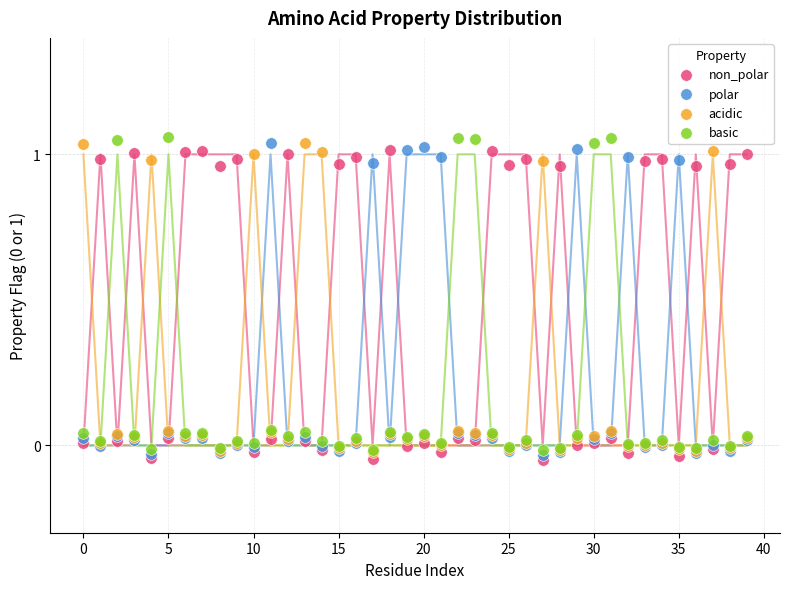

What are all the series names shown in the legend?

non_polar, polar, acidic, basic